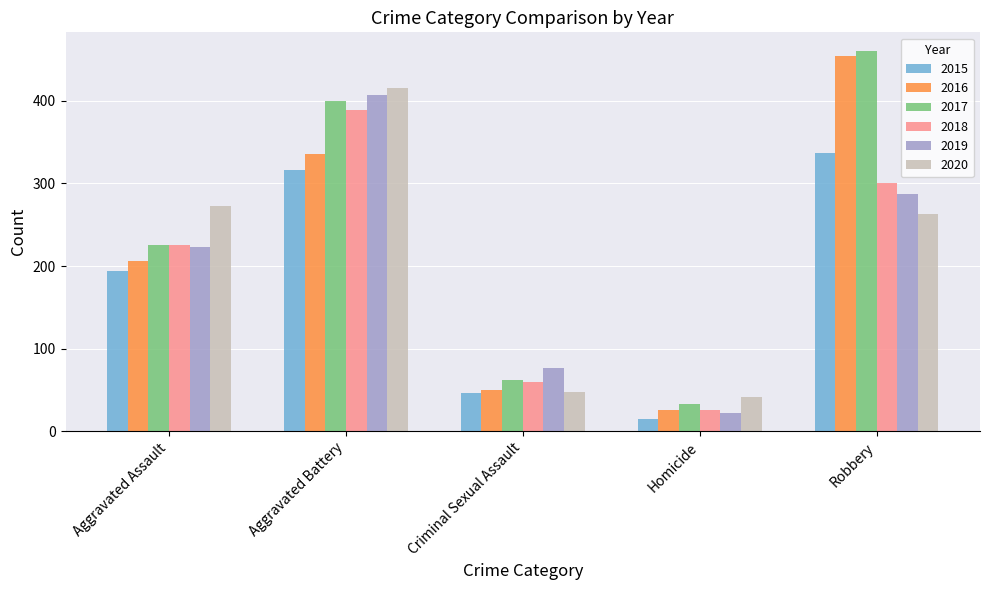

Reading left to right, list all the values displayed in this chart.

2015: Aggravated Assault=194	Aggravated Battery=316	Criminal Sexual Assault=46	Homicide=15	Robbery=337
2016: Aggravated Assault=206	Aggravated Battery=336	Criminal Sexual Assault=50	Homicide=26	Robbery=454
2017: Aggravated Assault=225	Aggravated Battery=400	Criminal Sexual Assault=62	Homicide=33	Robbery=460
2018: Aggravated Assault=225	Aggravated Battery=389	Criminal Sexual Assault=60	Homicide=25	Robbery=301
2019: Aggravated Assault=223	Aggravated Battery=407	Criminal Sexual Assault=77	Homicide=22	Robbery=287
2020: Aggravated Assault=273	Aggravated Battery=415	Criminal Sexual Assault=48	Homicide=41	Robbery=263